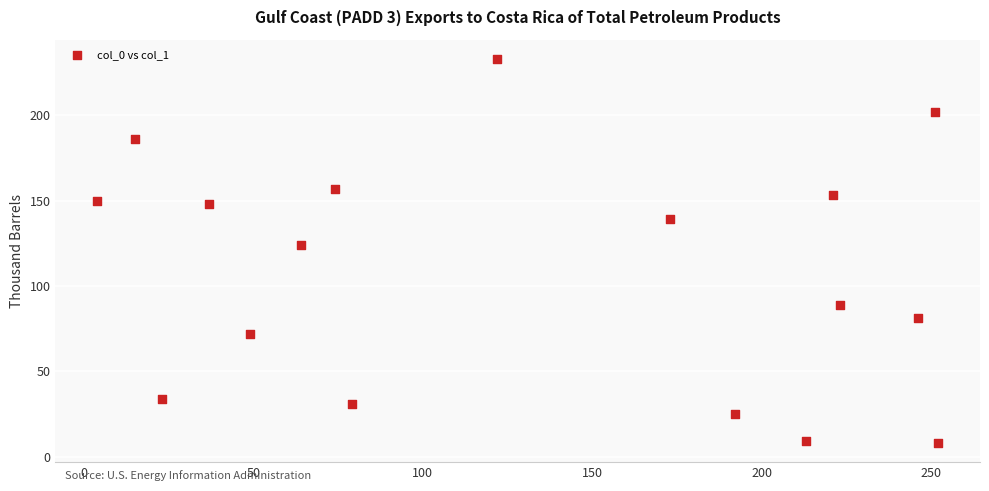

What Y value in the scatter plot is closest to 120?

124